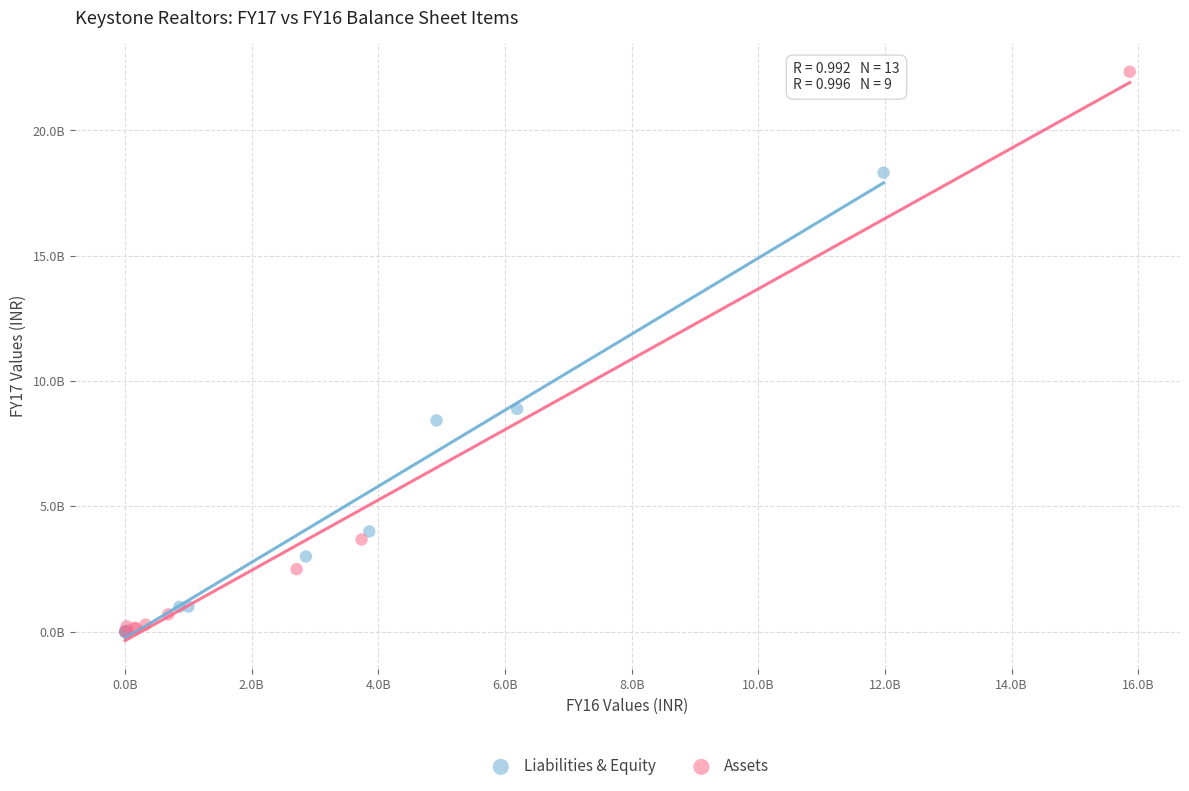

Which series reaches the maximum Y coordinate?

Assets